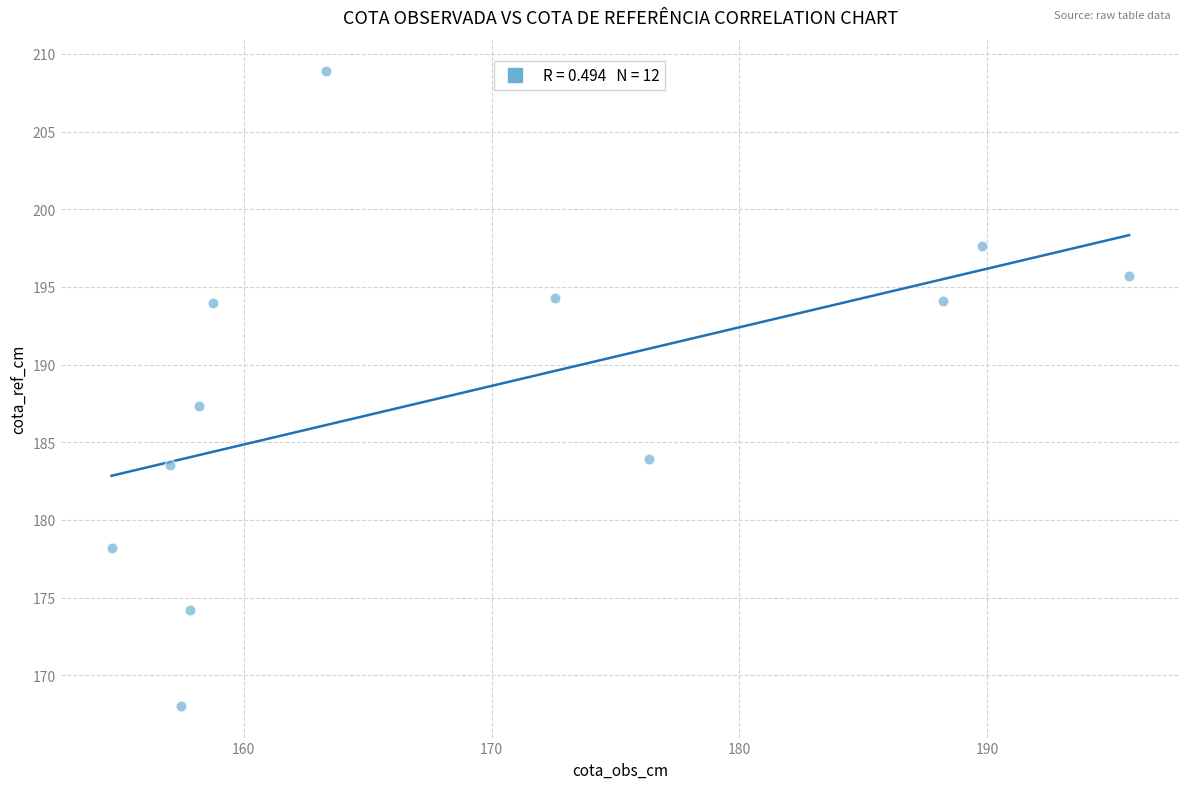

What is the range of X values (max minus min)?

41.1